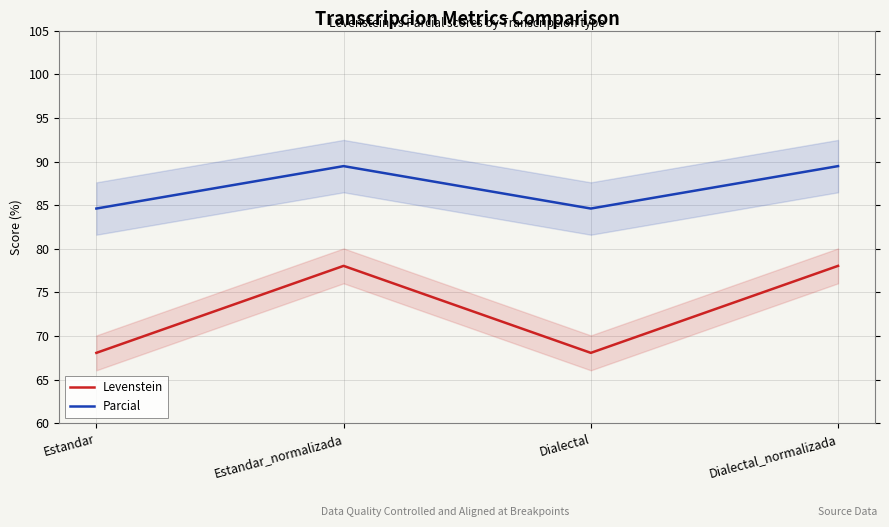

What is the difference between the highest and lowest values at Estandar_normalizada?

11.4